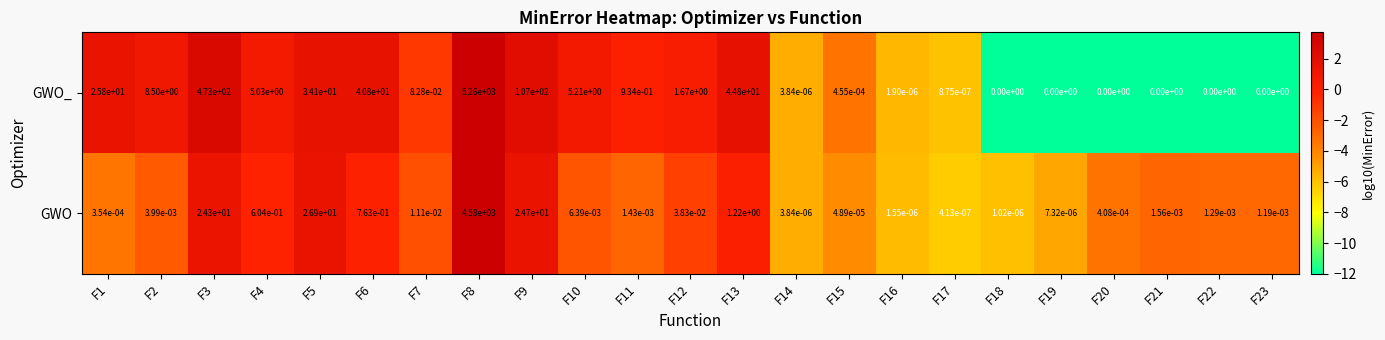

Which series changed the most between F4 and F6?

GWO_